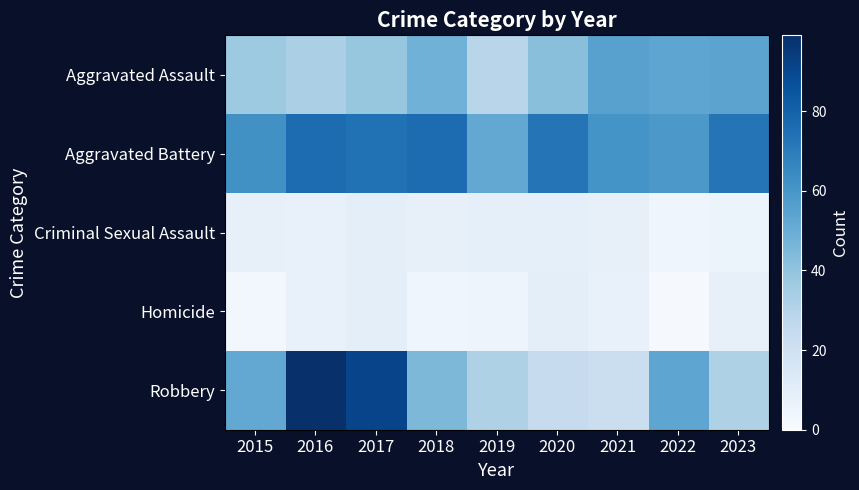

Which label corresponds to the smallest value in the chart?

2022